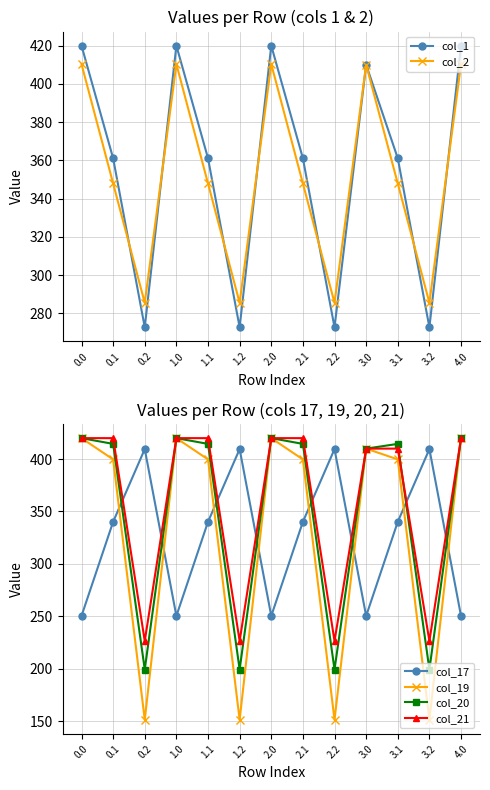

Between 0.0 and 3.0, which series saw the biggest shift?

col_1